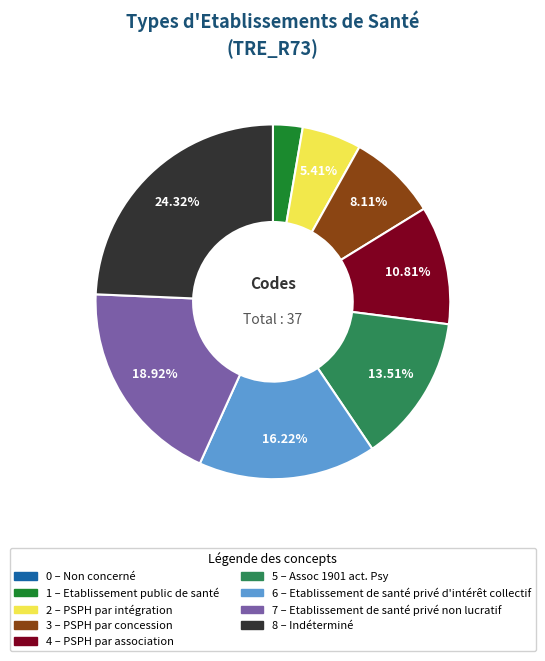

Is there any slice that represents more than half of the pie?

No